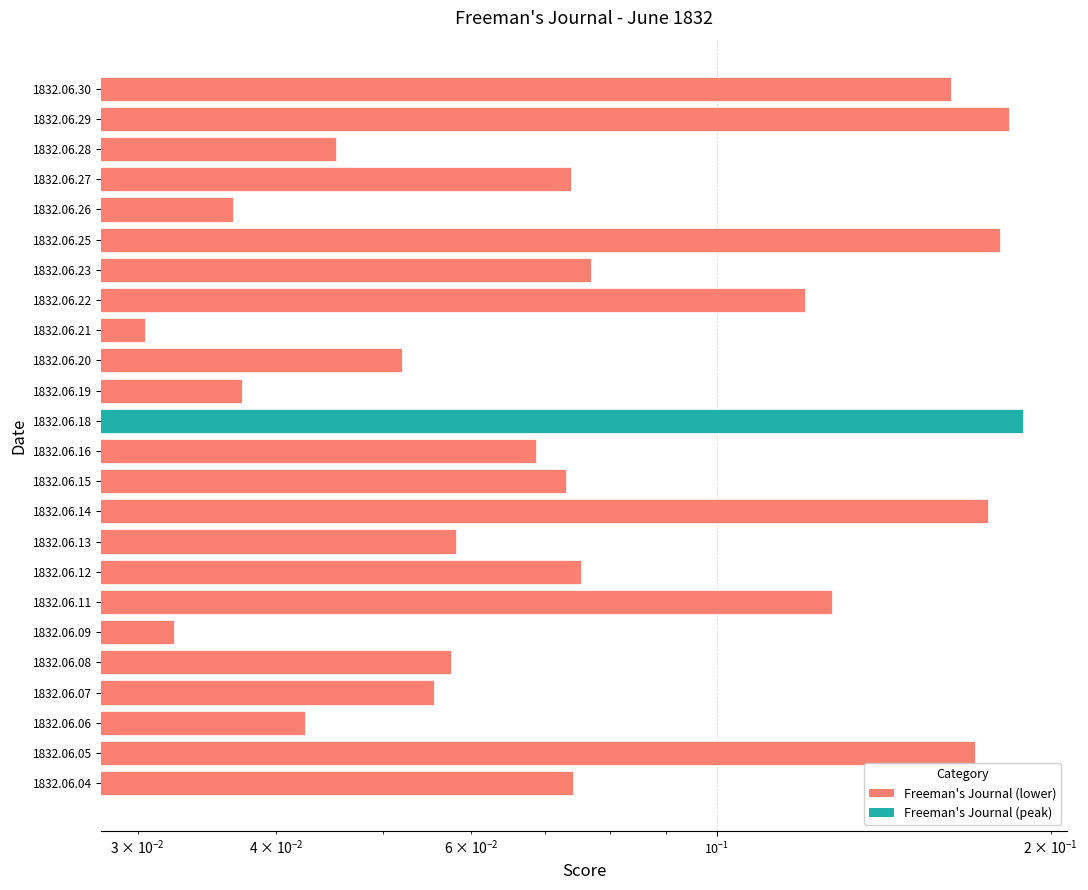

How many categories are shown in the chart?

24